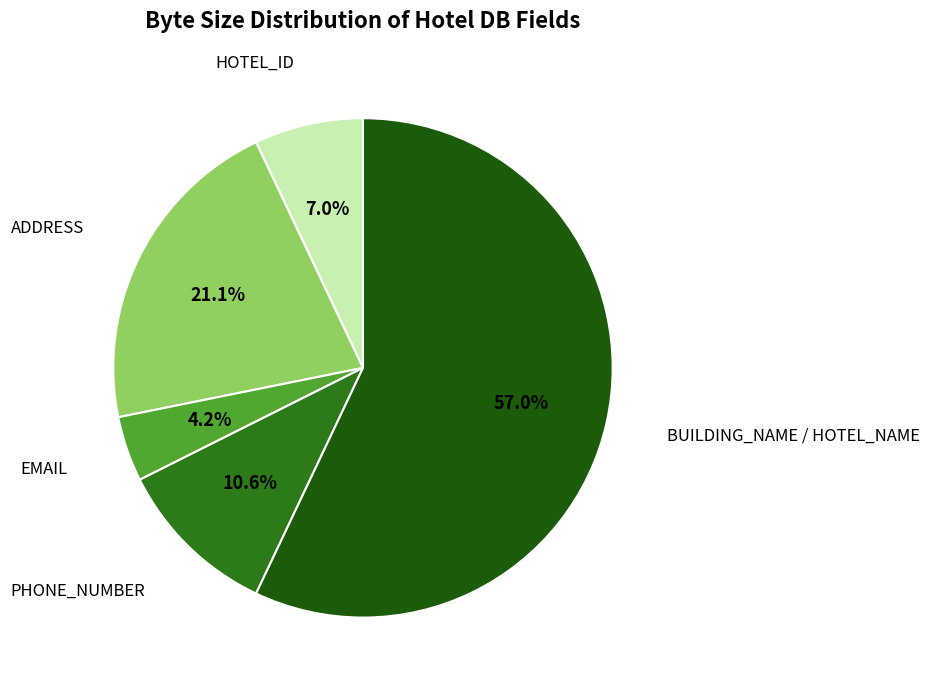

To the nearest percent, what is the difference between the largest and smallest slice percentages?

53%